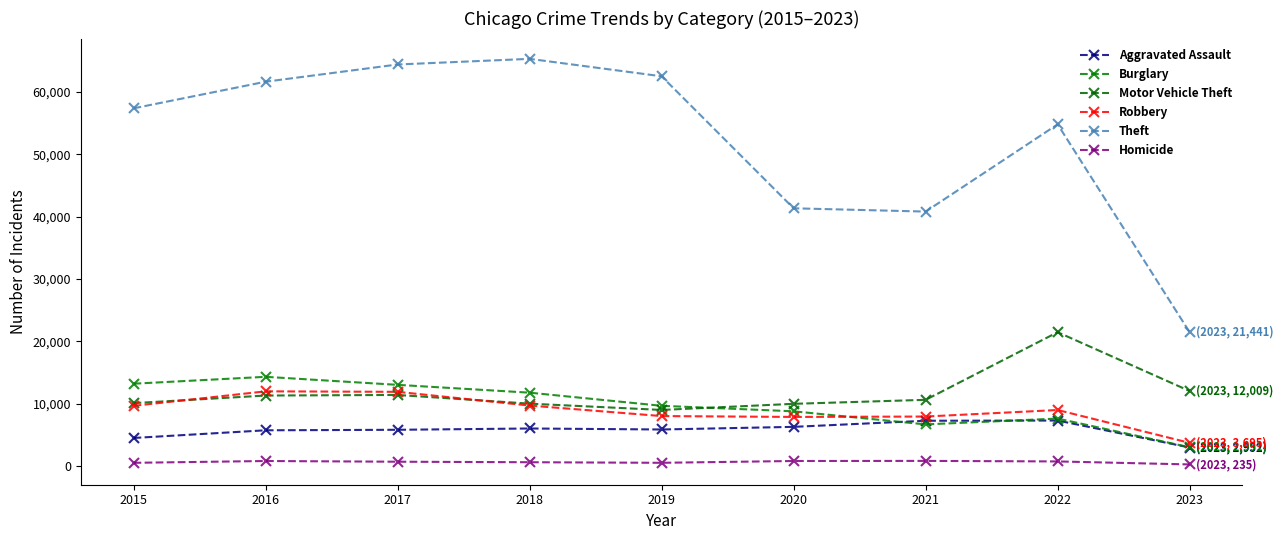

At how many categories does at least one series exceed 64068?

2